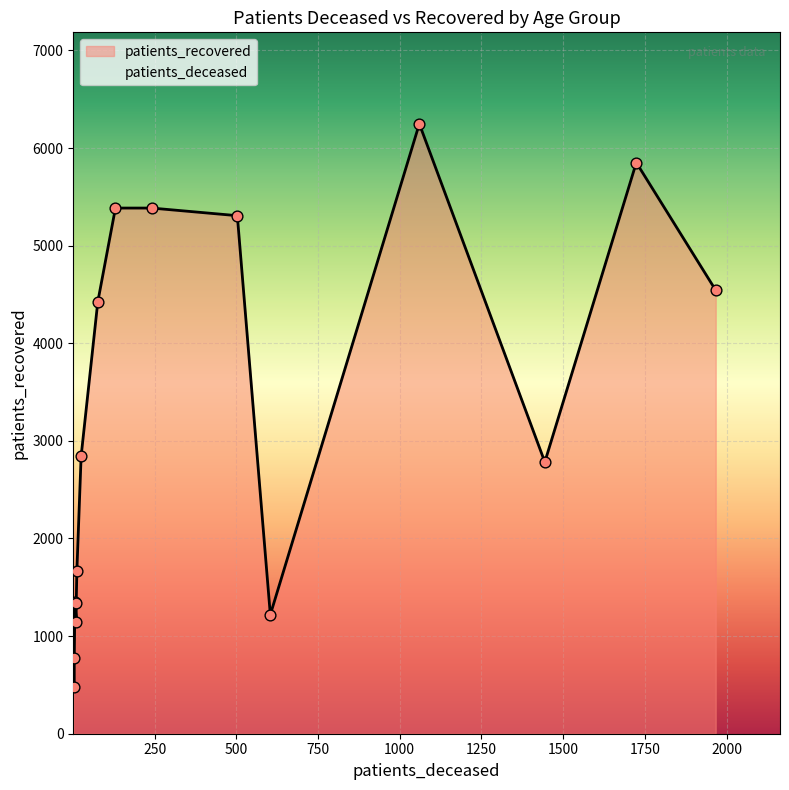

At how many categories does at least one series exceed 1415?

10